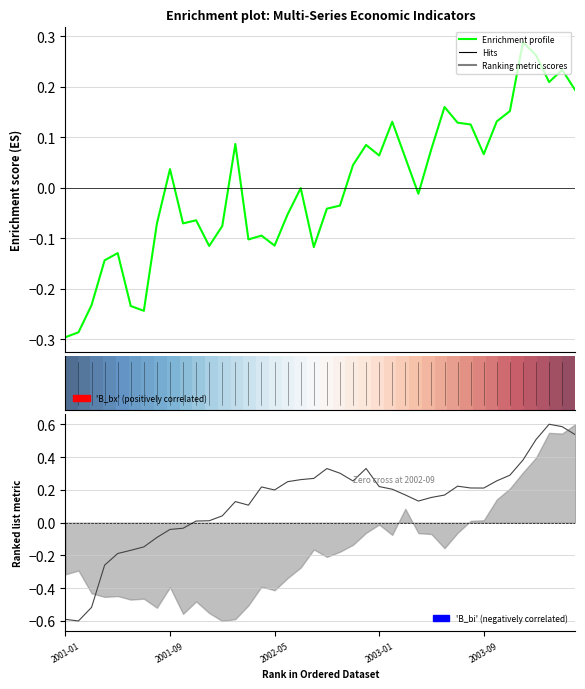

Is the value of L_em (Ranking metric) at 10 greater than the value of I_c (Enrichment profile) at 35?

No